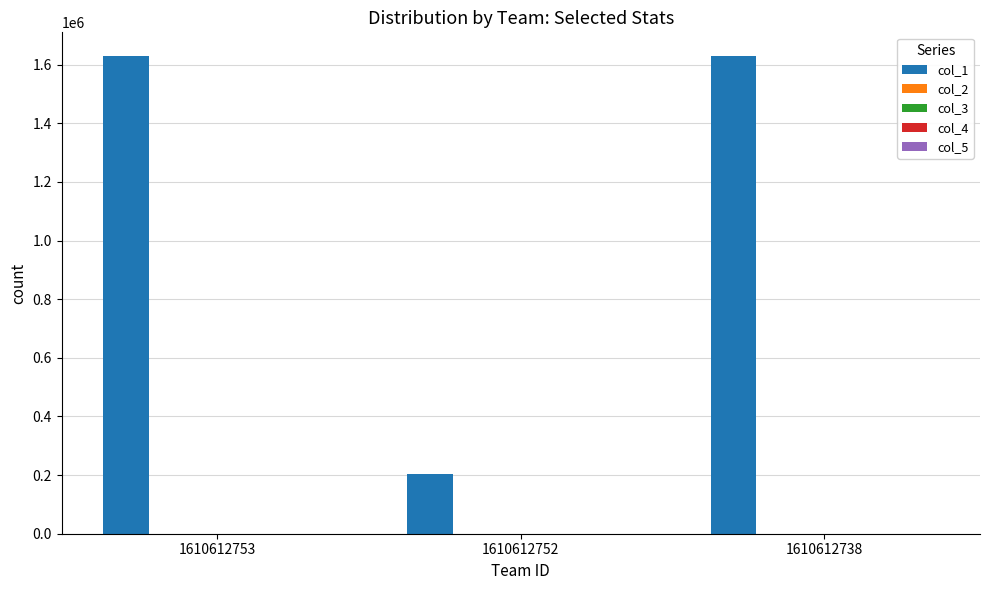

The col_1 series shows 203943.0 at 1610612752. True or false?

True